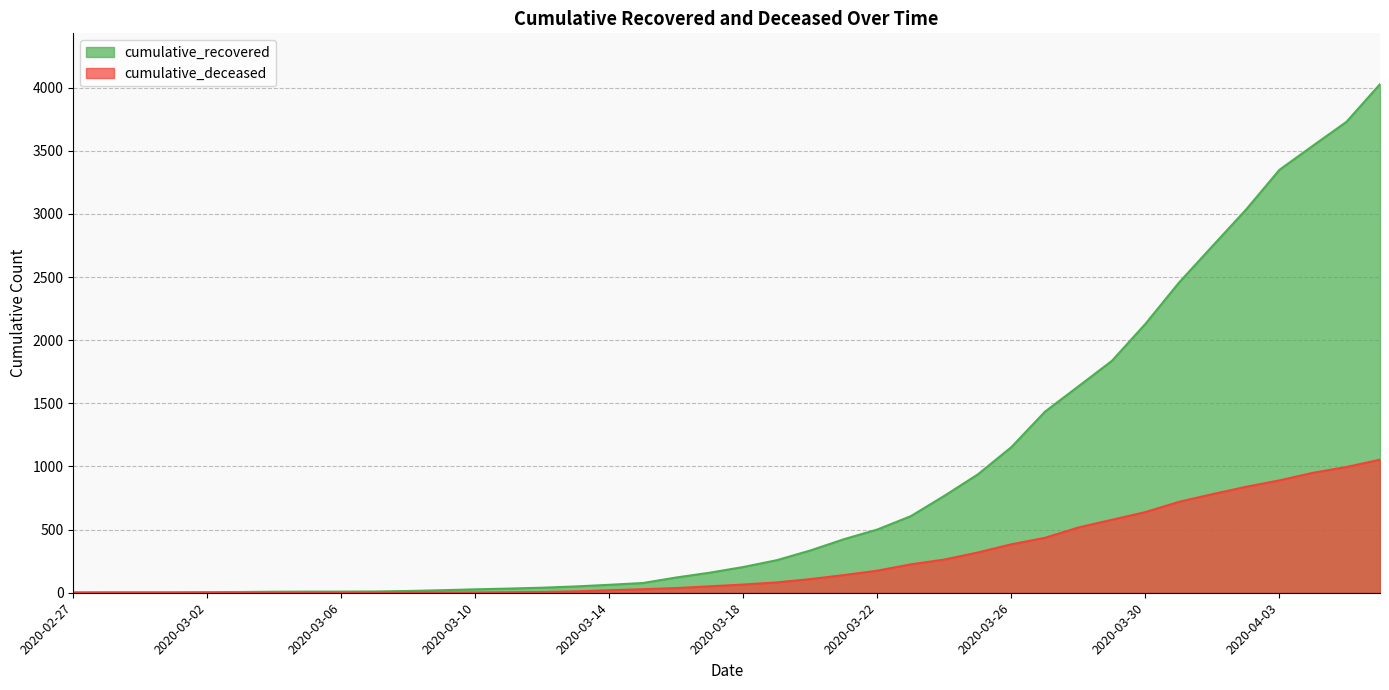

Rank the categories by cumulative_recovered value from lowest to highest.

2020-02-27, 2020-02-28, 2020-02-29, 2020-03-01, 2020-03-02, 2020-03-03, 2020-03-04, 2020-03-05, 2020-03-06, 2020-03-07, 2020-03-08, 2020-03-09, 2020-03-10, 2020-03-11, 2020-03-12, 2020-03-13, 2020-03-14, 2020-03-15, 2020-03-16, 2020-03-17, 2020-03-18, 2020-03-19, 2020-03-20, 2020-03-21, 2020-03-22, 2020-03-23, 2020-03-24, 2020-03-25, 2020-03-26, 2020-03-27, 2020-03-28, 2020-03-29, 2020-03-30, 2020-03-31, 2020-04-01, 2020-04-02, 2020-04-03, 2020-04-04, 2020-04-05, 2020-04-06